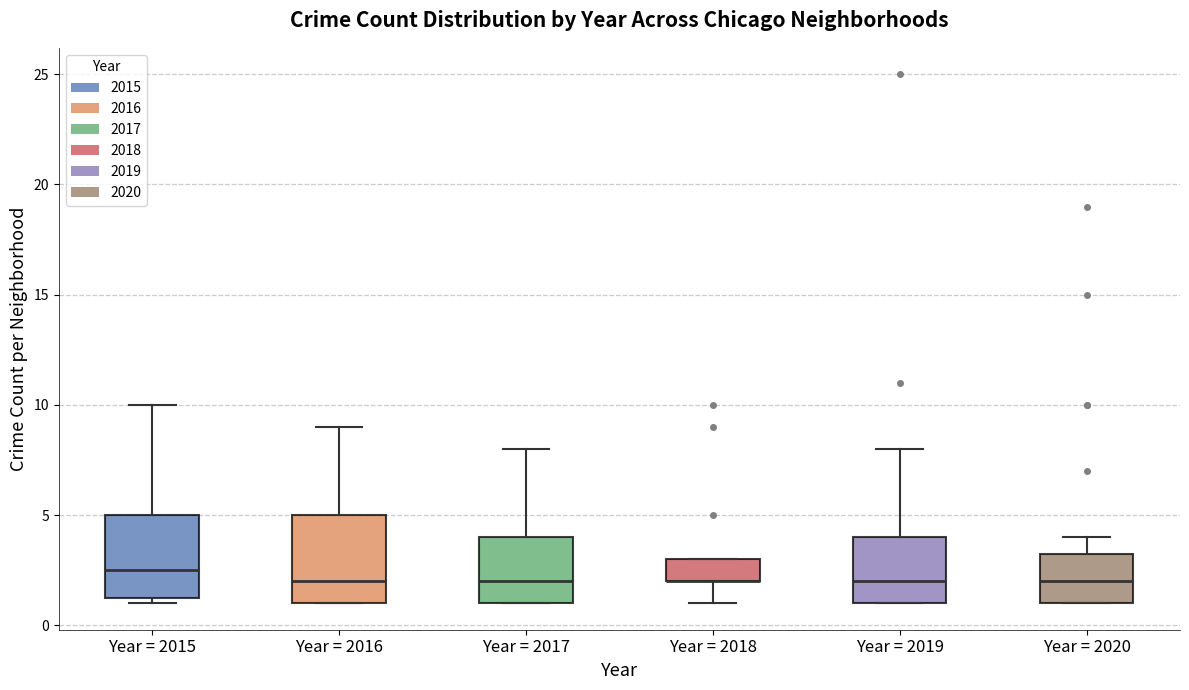

Where is the lower edge of the box for Year = 2016 on the y-axis? The values are not printed on the chart, so give them approximately, as read against the axis.

1.0